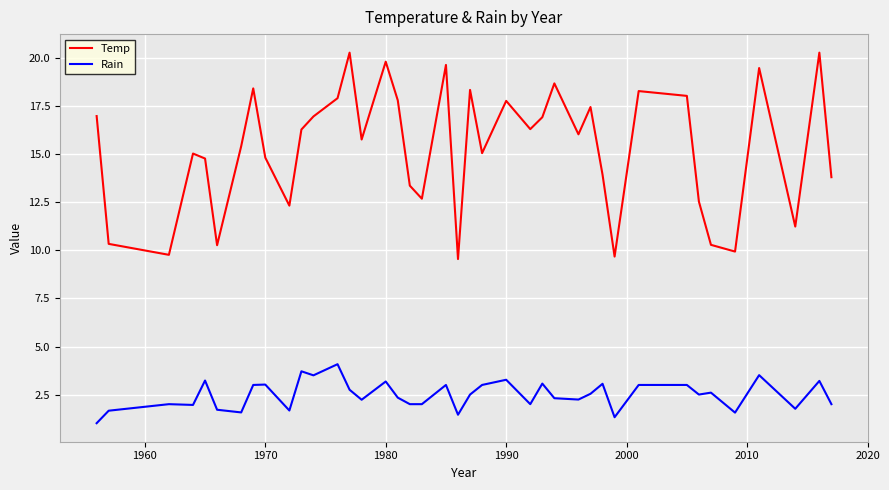

True or false: Rain and Temp intersect in this chart.

False